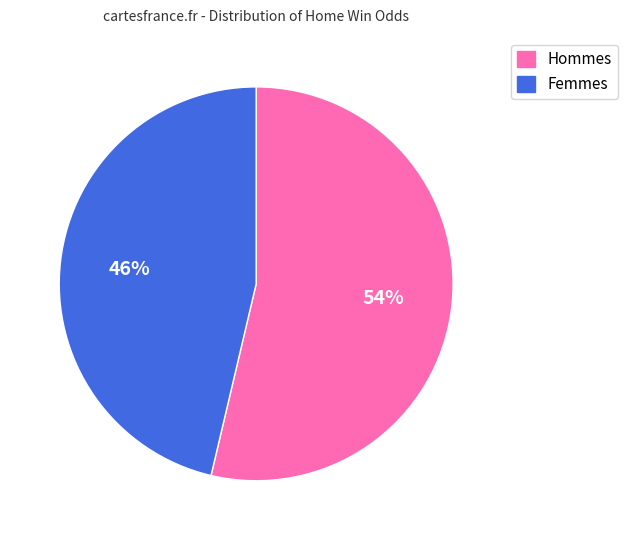

Does any single category account for the majority?

Yes